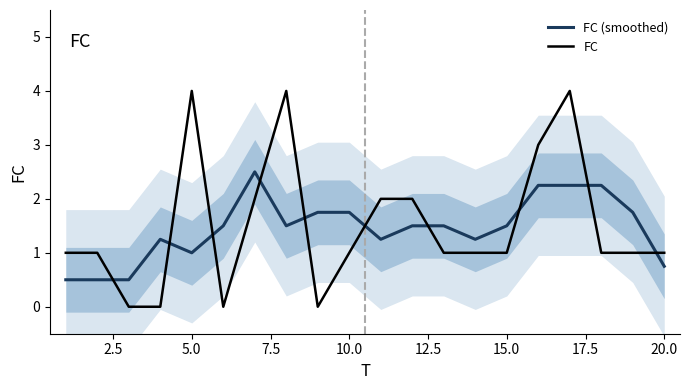

List the series in order of their peak value, lowest first.

FC (smoothed), FC